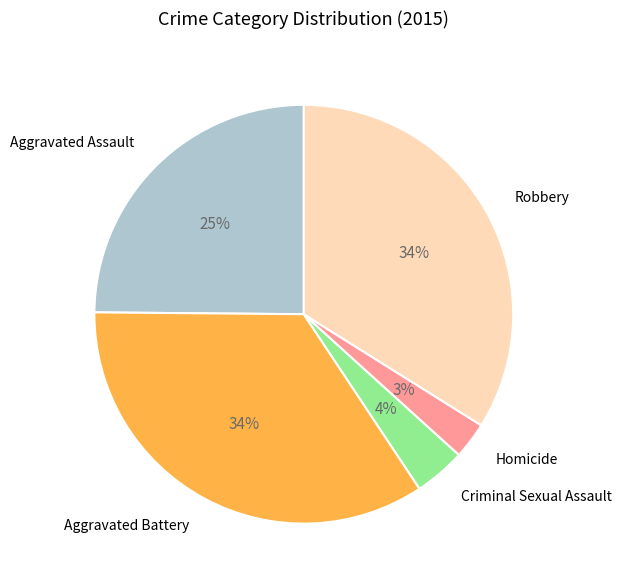

Does Robbery represent more than half of the total?

No